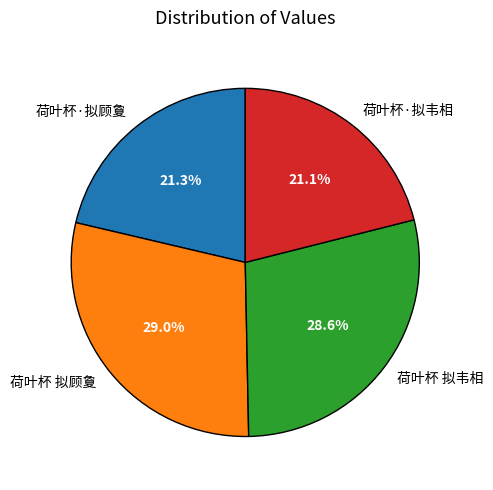

Does 荷叶杯 拟韦相 account for over 50% of the chart?

No